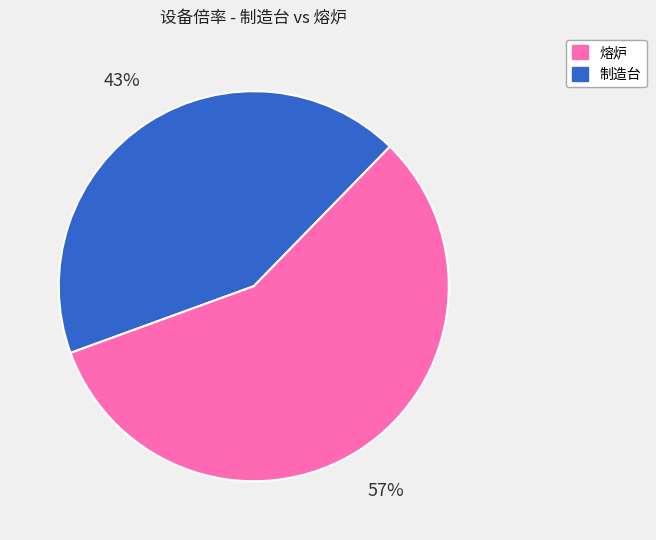

Is there any slice that represents more than half of the pie?

Yes